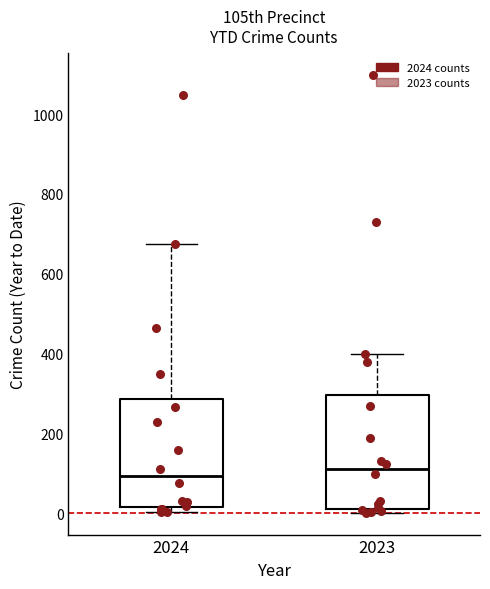

Reading left to right, read every box against the y-axis: the position of its median line, the range the box covers, and the ends of its whiskers. The values are not printed on the chart, so give them approximately, as read against the axis.

2024: median 100, box 20 to 280, whiskers 0 to 680
2023: median 120, box 20 to 300, whiskers 0 to 400